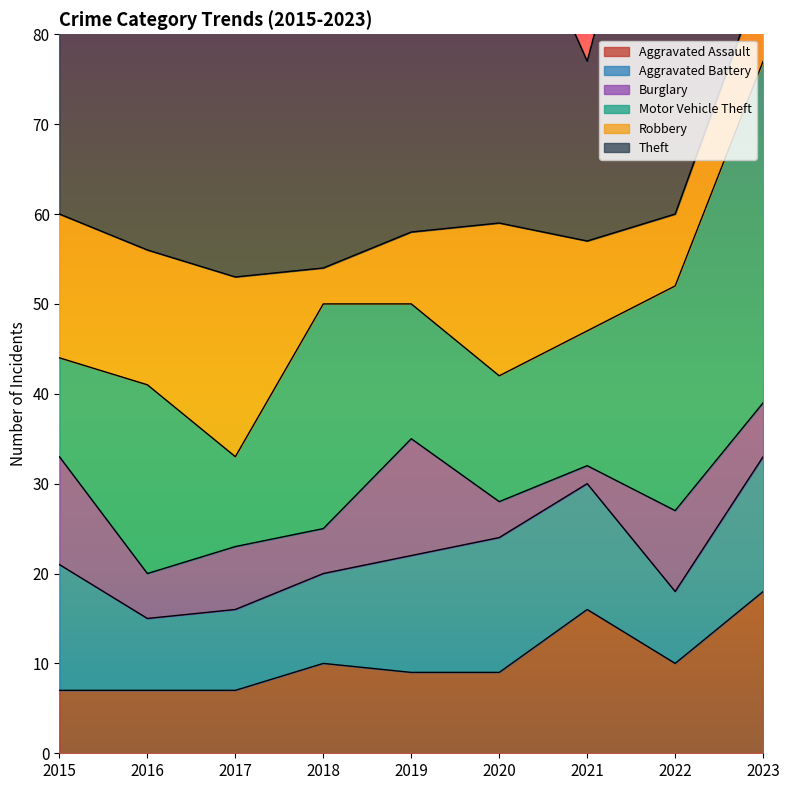

The Aggravated Assault series shows 9 at 2019. True or false?

True